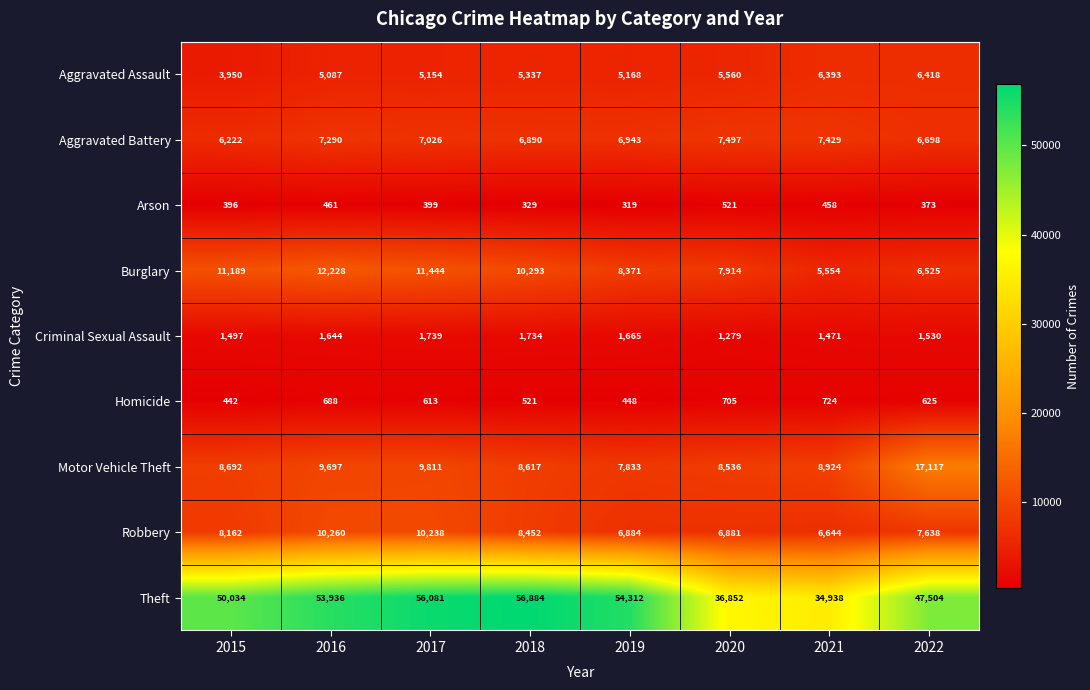

The value of Criminal Sexual Assault at 2021 is 2475. True or false?

False